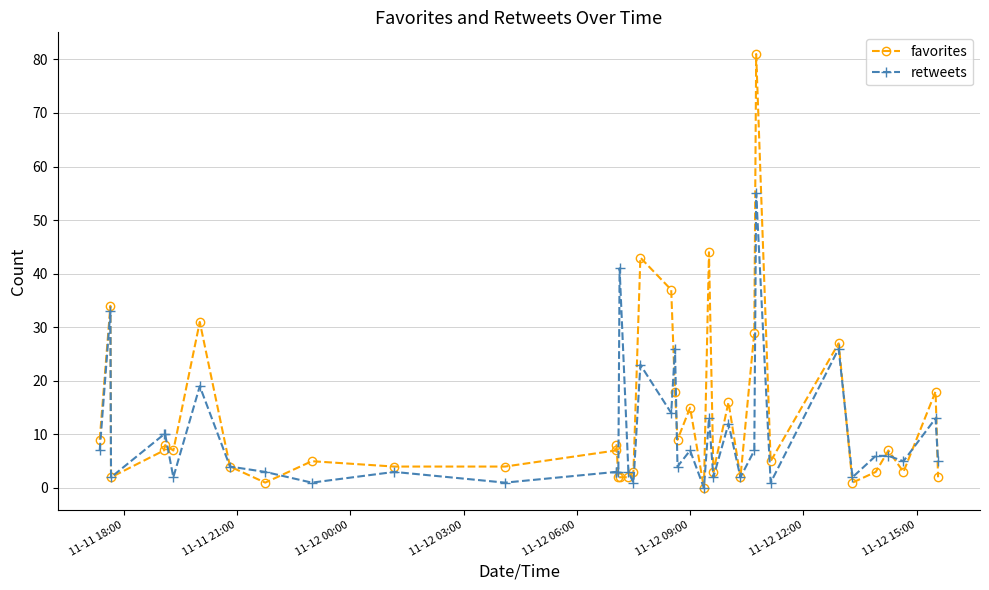

How many lines are shown in the chart?

2